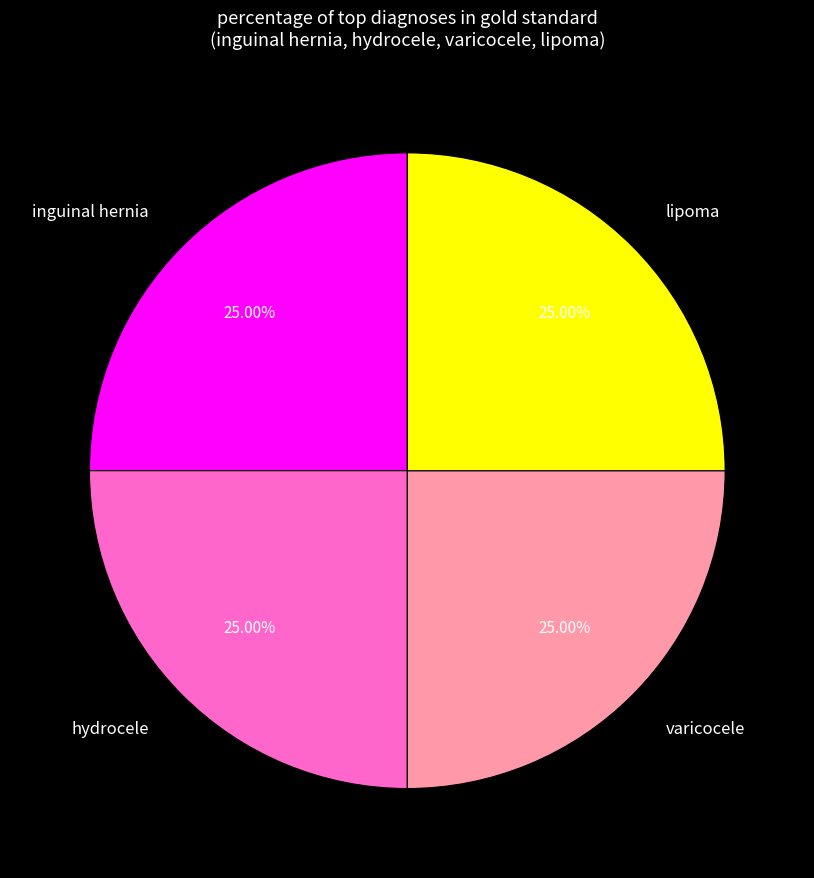

Is there a majority slice in this chart?

No